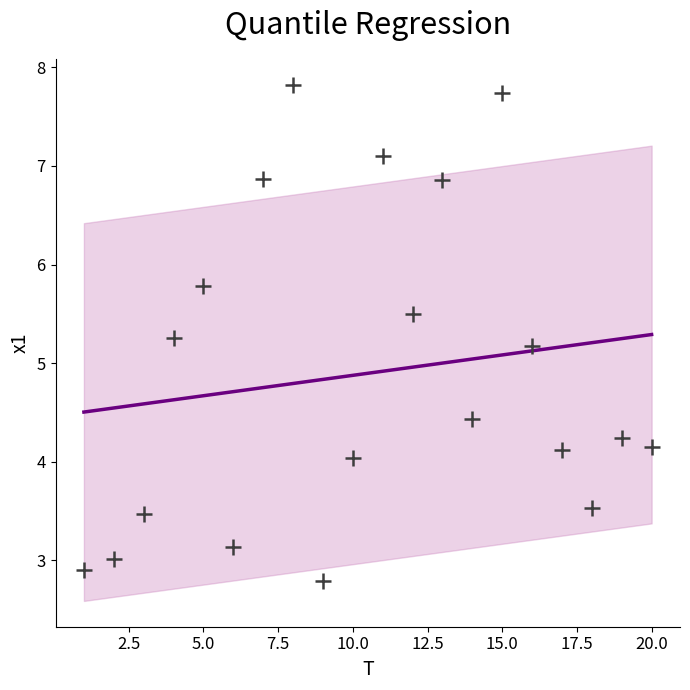

What Y value in the scatter plot is closest to 5?

5.2